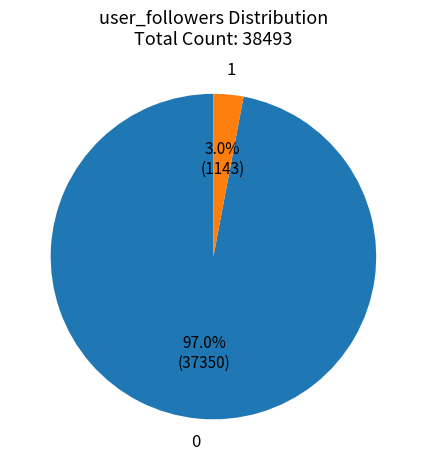

Which slice is the largest?

0